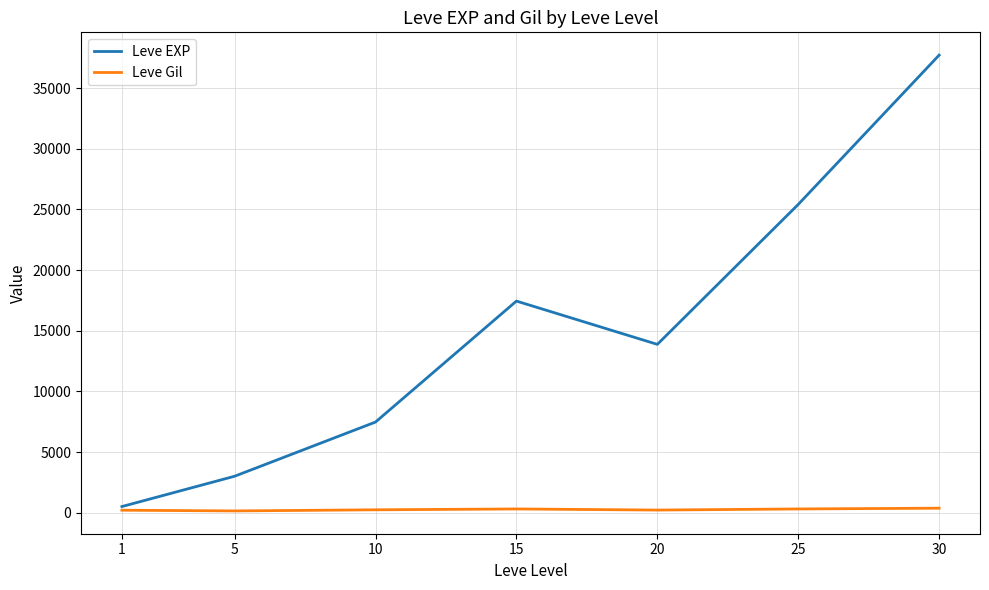

What is the approximate value of Leve EXP at 5?

3008.3